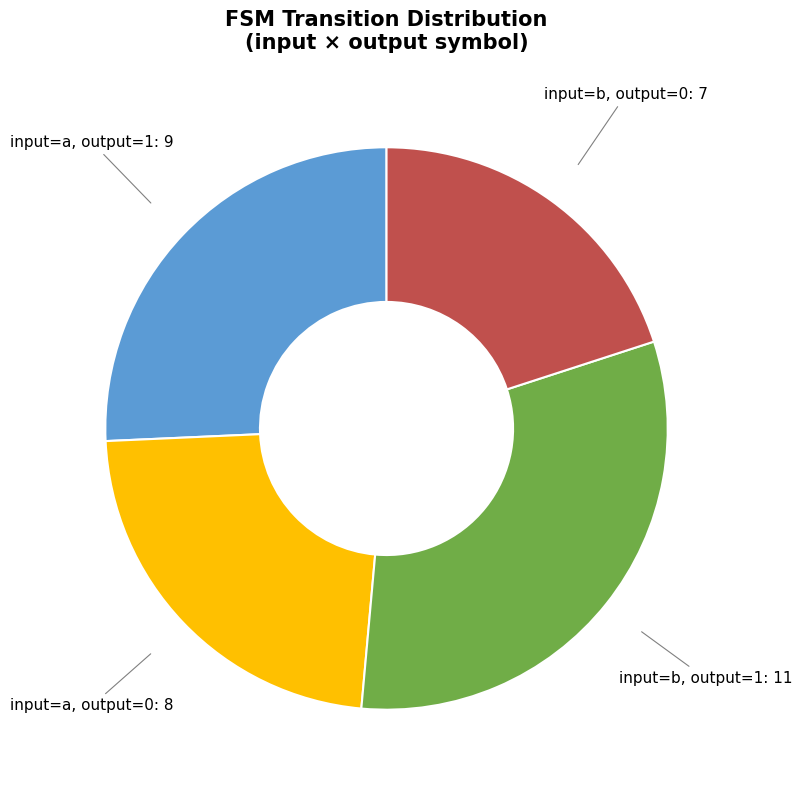

Does any single category account for the majority?

No